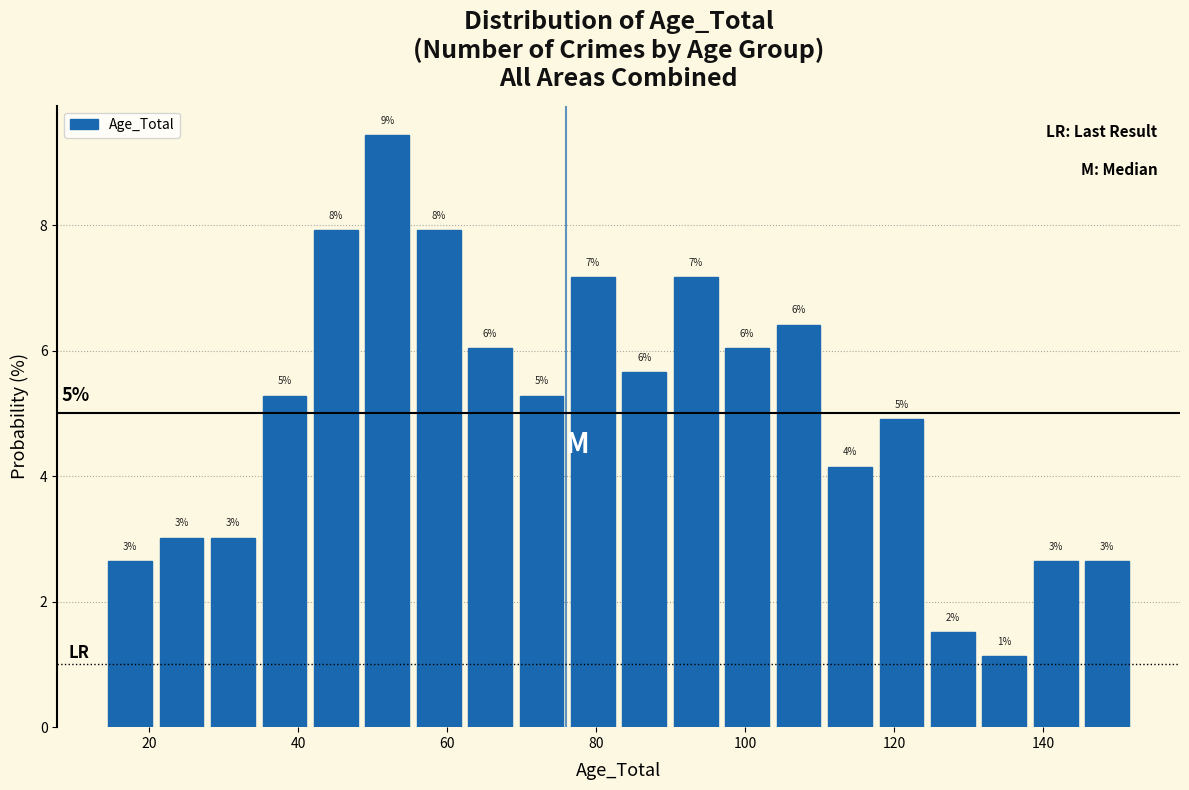

Read against the x-axis, roughly where is the centre of the tallest bar?

52